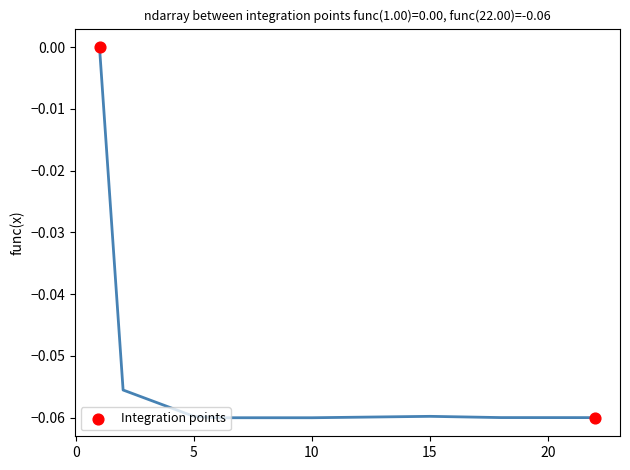

What is the range of X values (max minus min)?

21.0